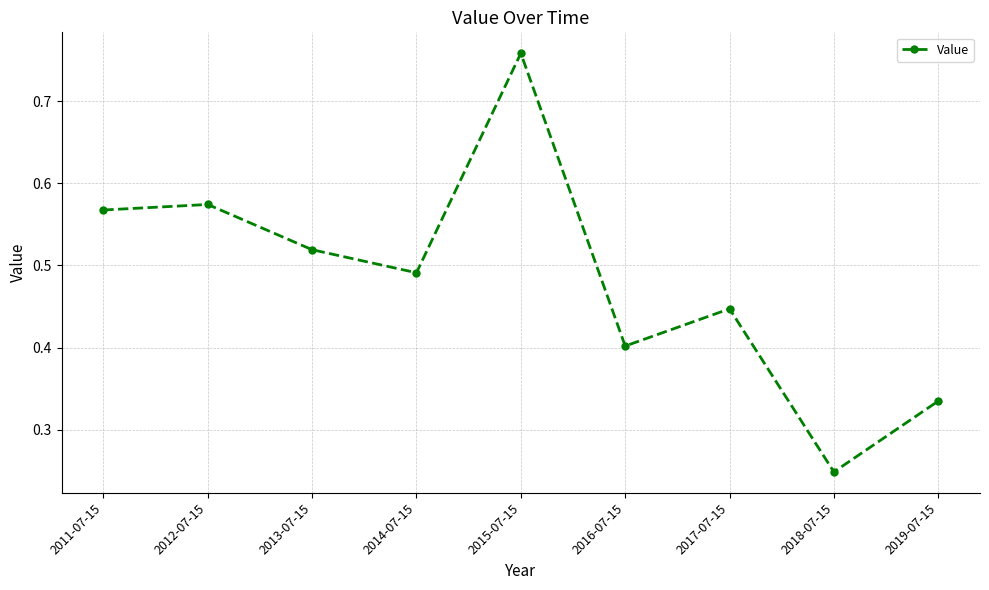

True or false: there are more than 1 points higher than both neighbors.

True